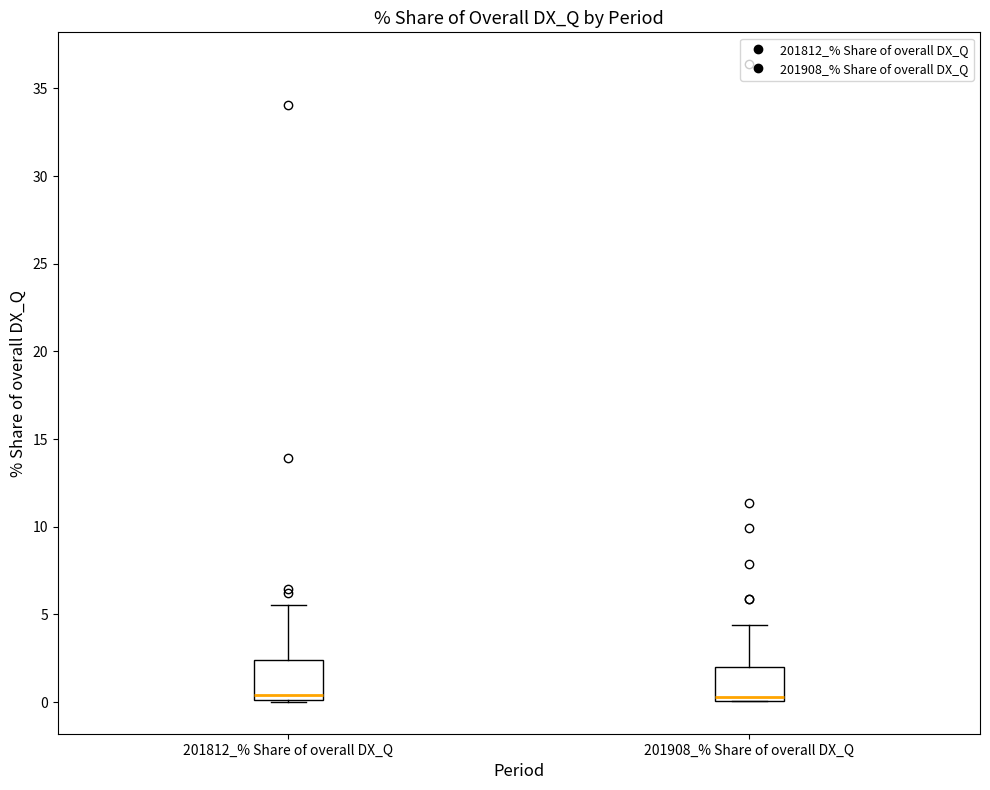

Reading left to right, read every box against the y-axis: the position of its median line, the range the box covers, and the ends of its whiskers. The values are not printed on the chart, so give them approximately, as read against the axis.

201812_% Share of overall DX_Q: median 0.5, box 0.0 to 2.5, whiskers 0.0 to 5.5
201908_% Share of overall DX_Q: median 0.5, box 0.0 to 2.0, whiskers 0.0 to 4.5